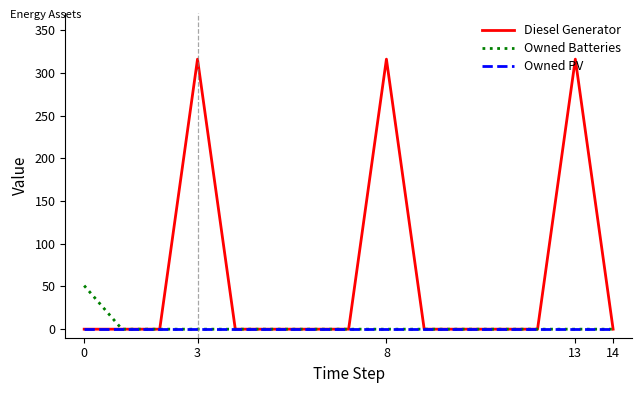

Which series has the largest total across all categories?

Diesel Generator